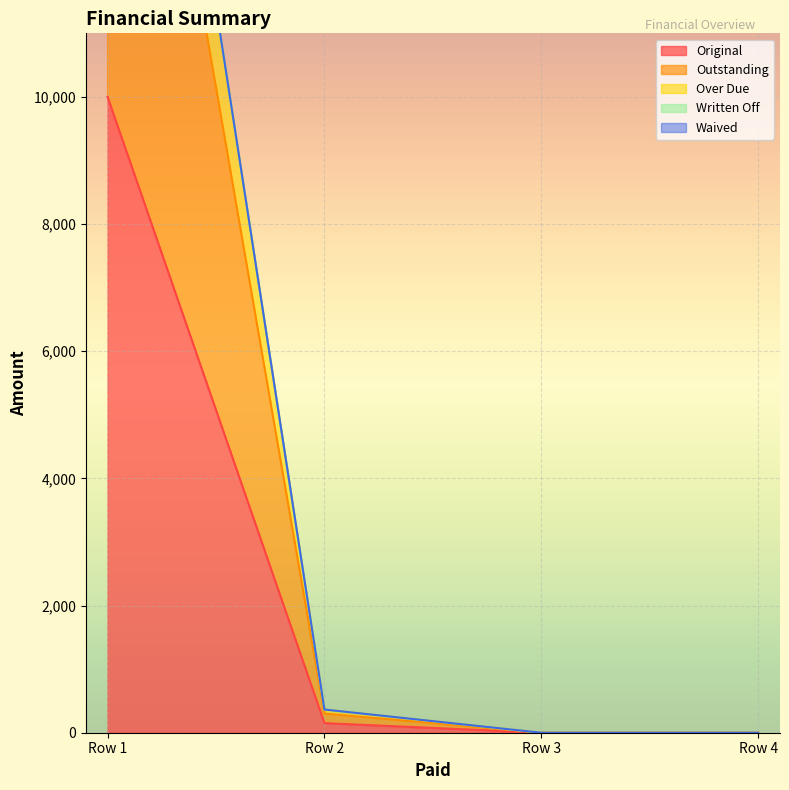

The value of Original at Row 1 is 10000.0. True or false?

True